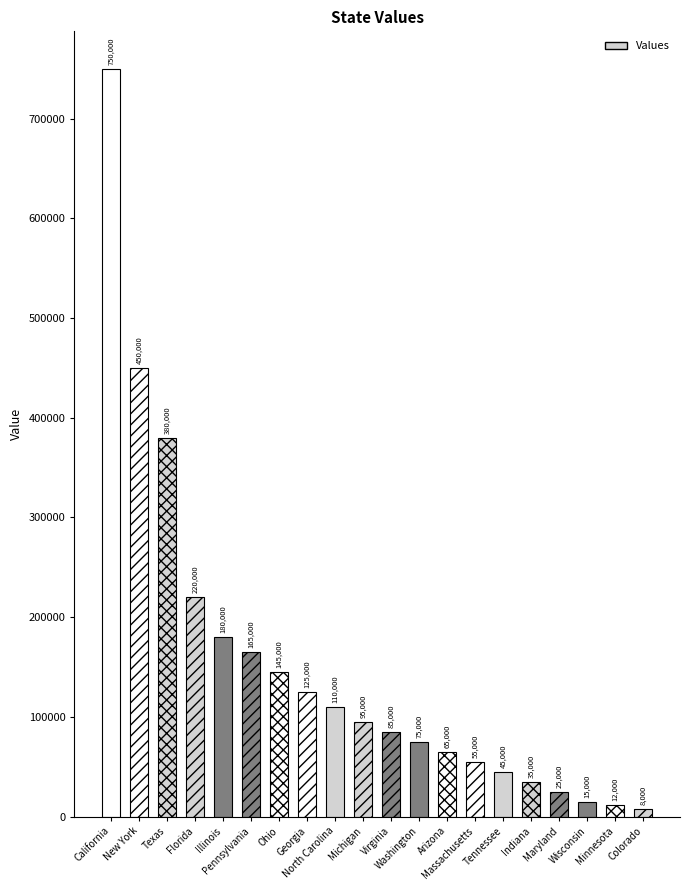

What is the sum of all values?

3040000